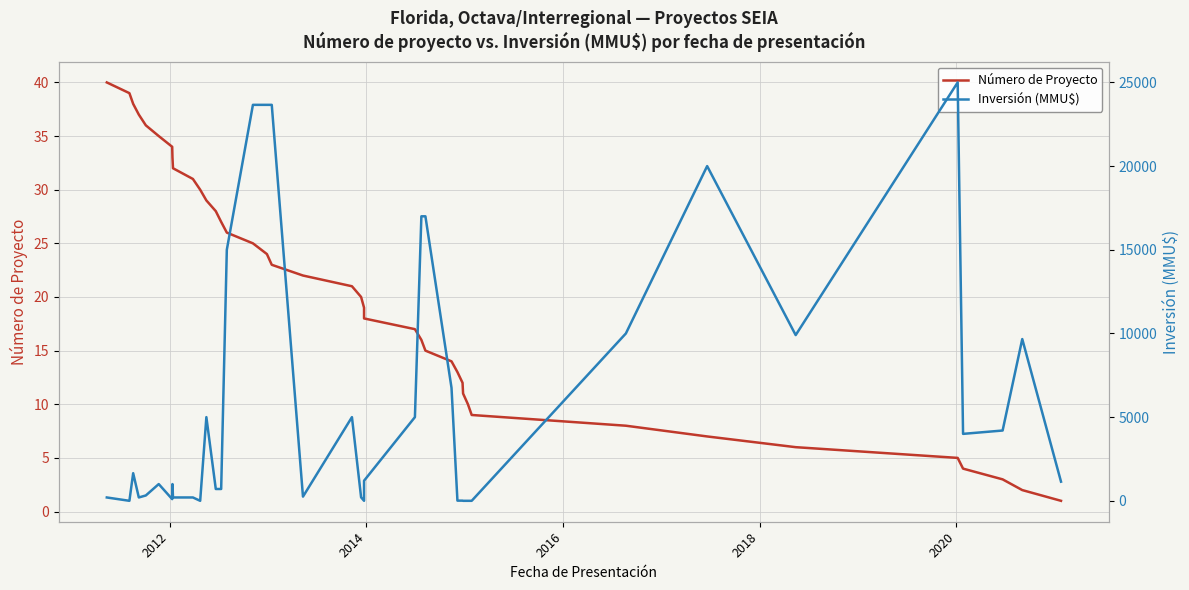

Is the value of Inversión (MMU$) at 13 greater than the value of Número de Proyecto at 23?

Yes